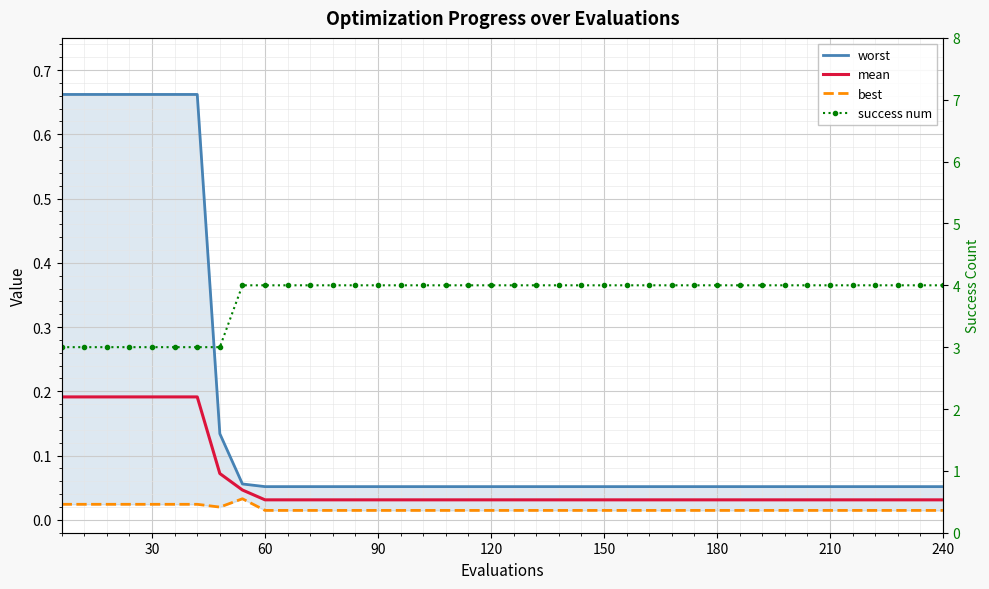

Is it true that mean equals 0.0 at 120?

False